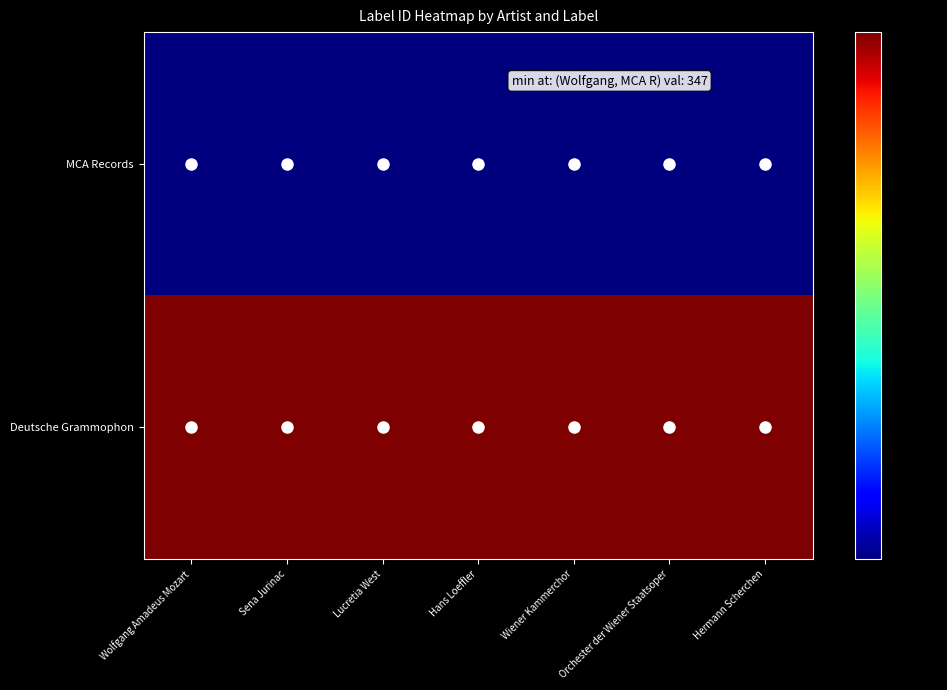

At how many categories does at least one series exceed 611?

7